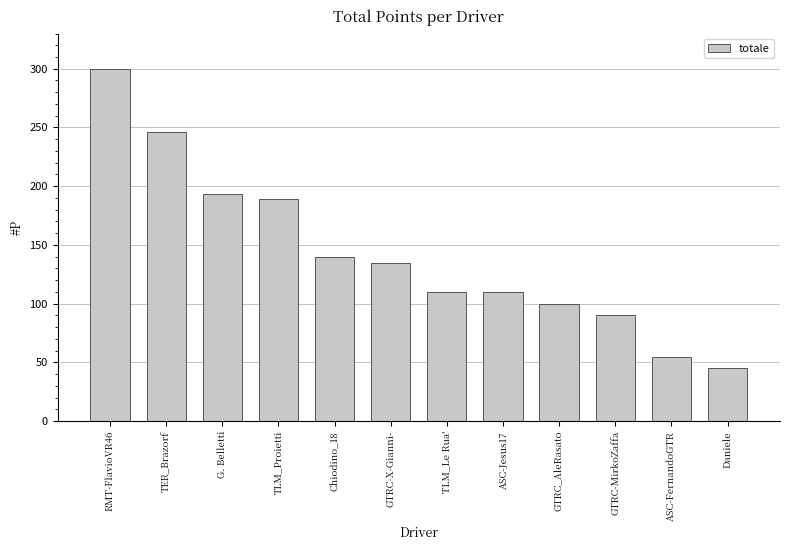

What is the difference between the maximum and second lowest values?

245